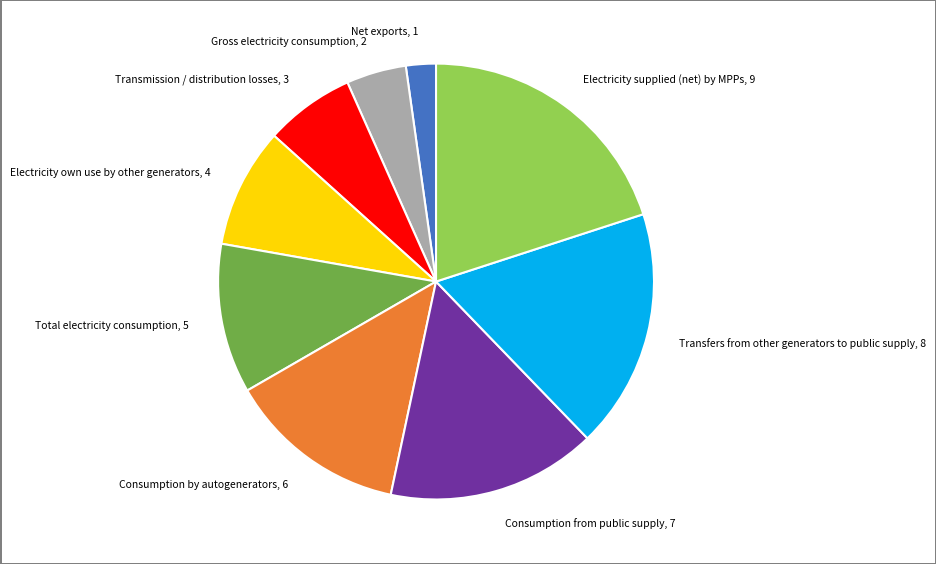

How many segments does this pie chart have?

9